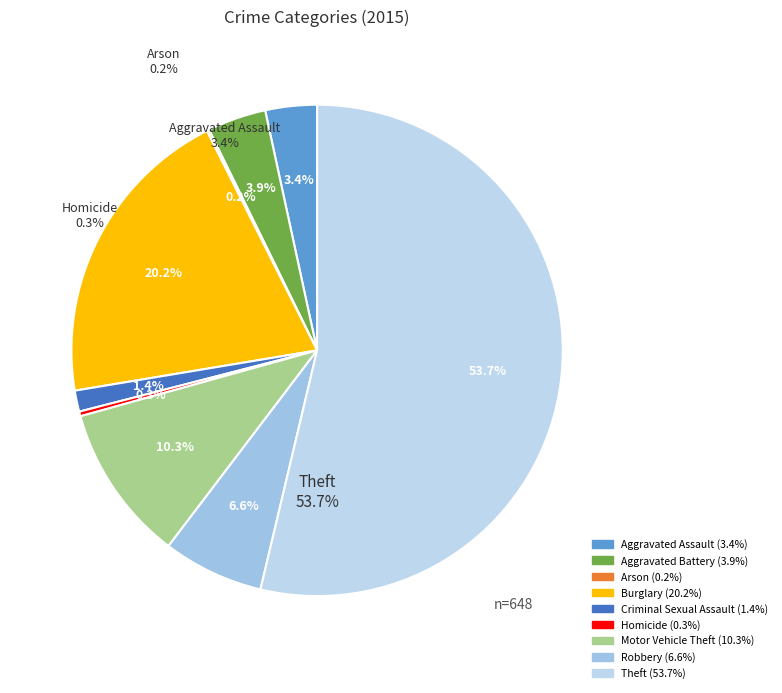

Combined, what portion of the pie is Arson and Criminal Sexual Assault?

1.5%